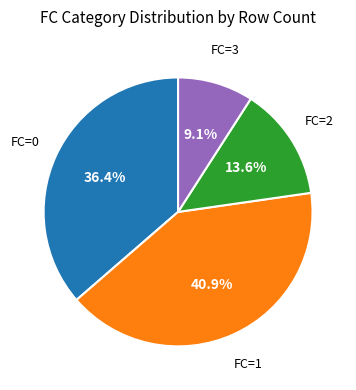

The FC=3 slice represents 2% of the pie. True or false?

False